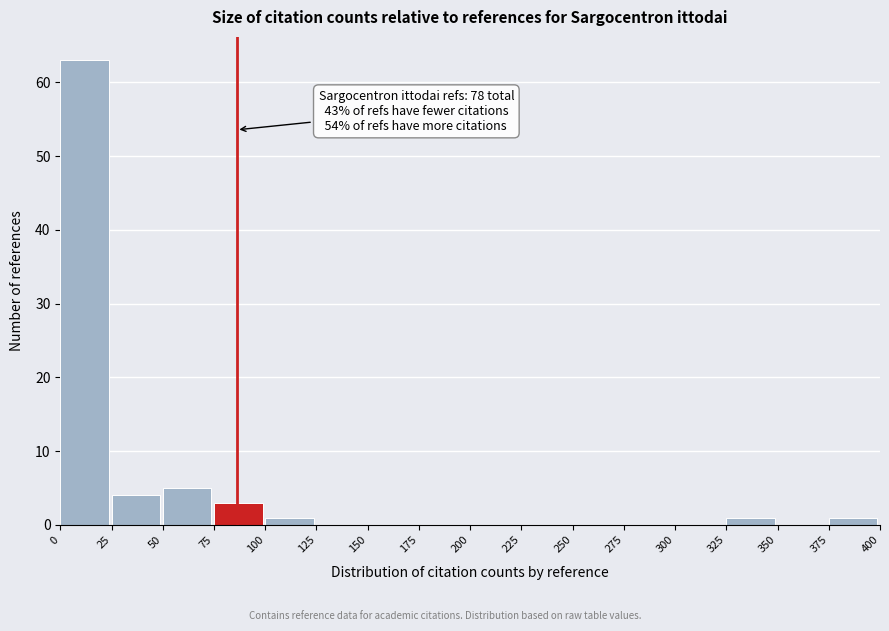

Over which range of the x-axis is the bar tallest?

0 to 25